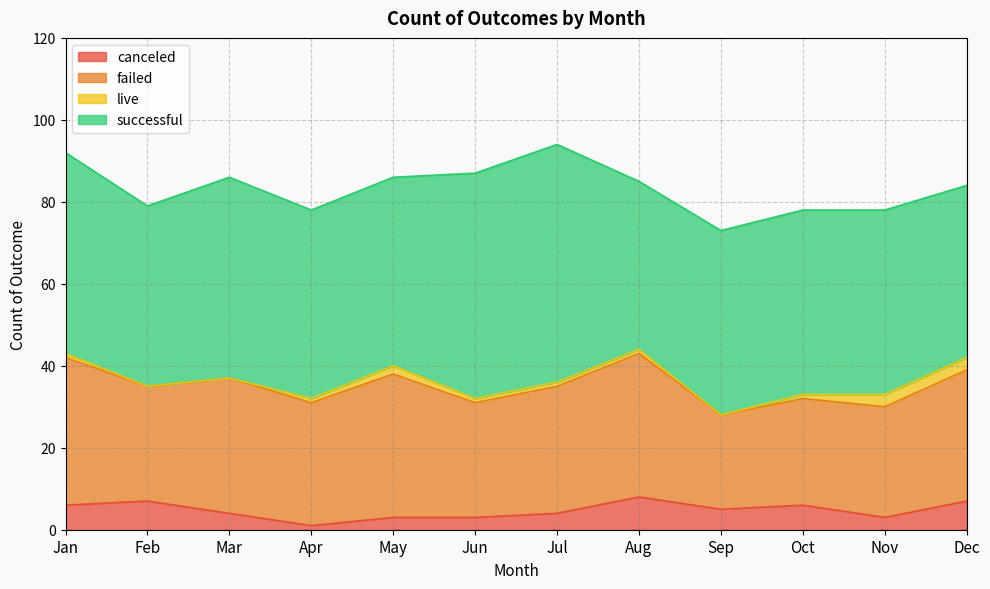

Which category has the lowest value across all series?

Feb